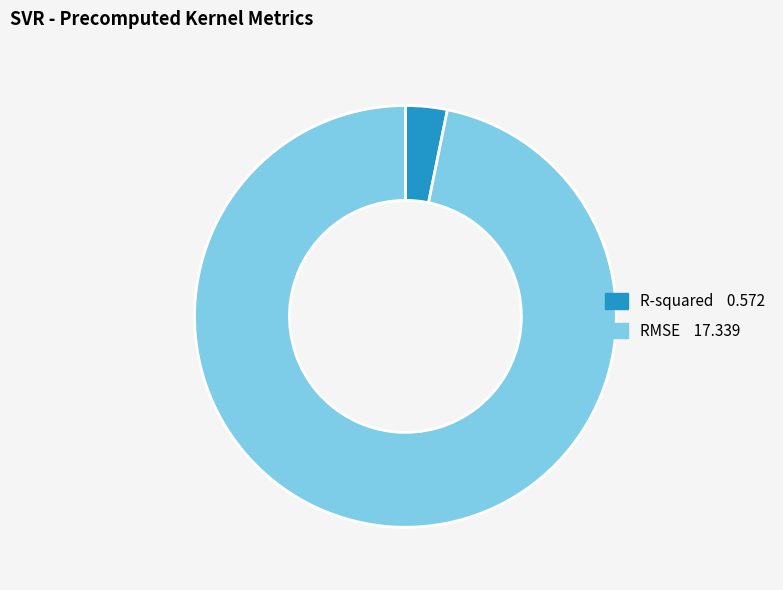

Is there any slice that represents more than half of the pie?

Yes